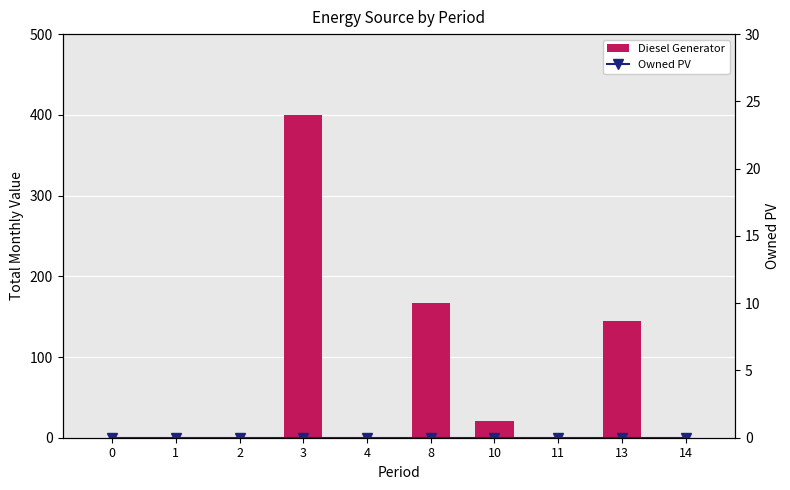

What is the spread (max minus min) of values at 13?

145